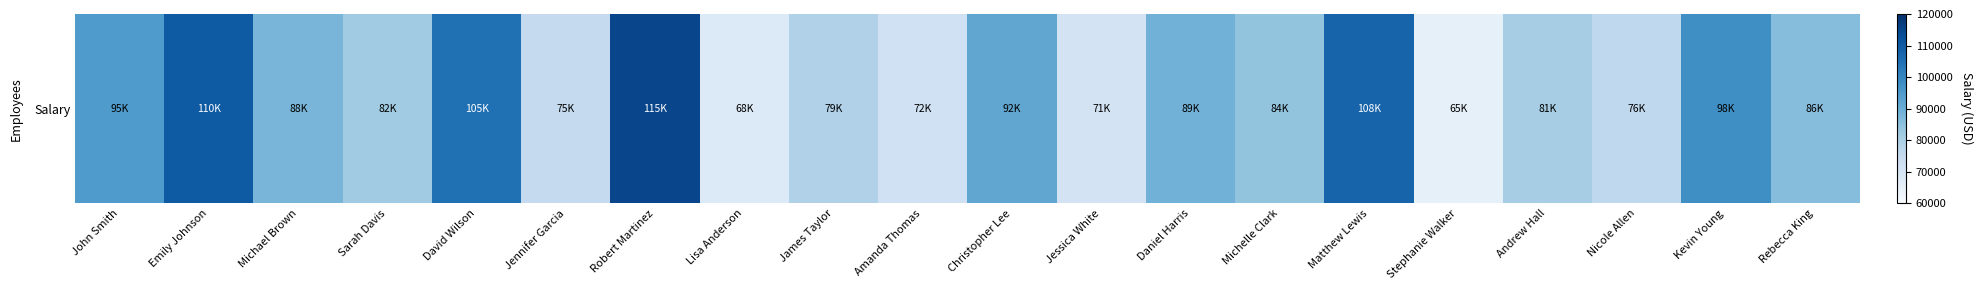

What is the change in value from Emily Johnson to Kevin Young?

-12000